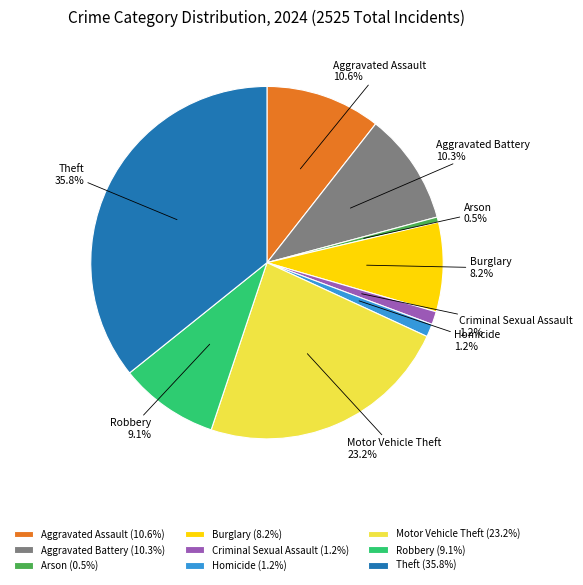

Is Motor Vehicle Theft the majority of the pie?

No